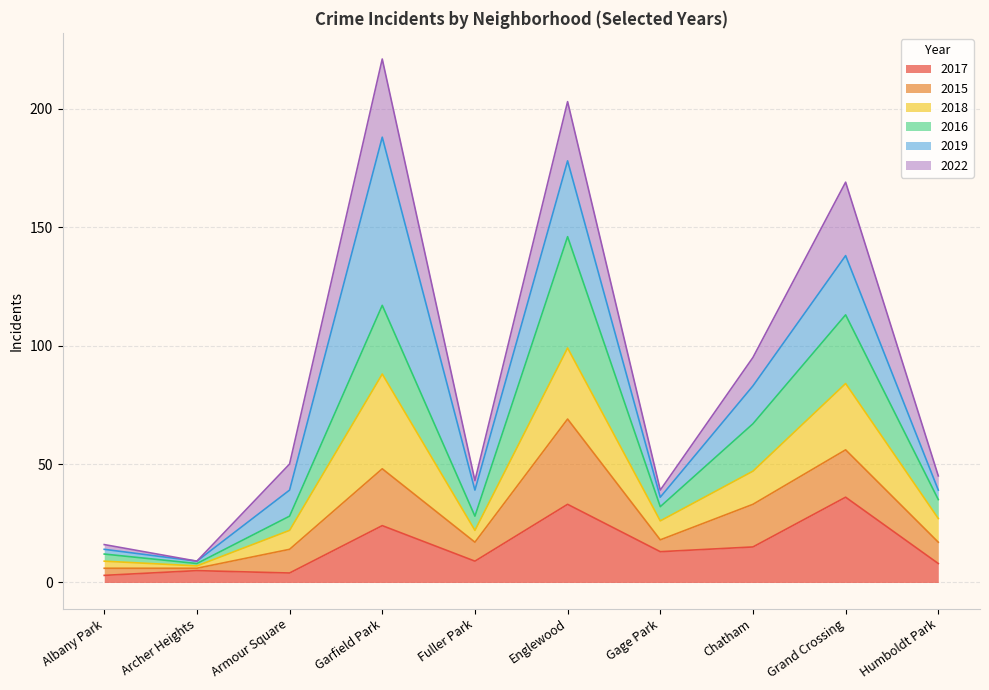

What is the value of the 2016 point at the 8th from the left?

67